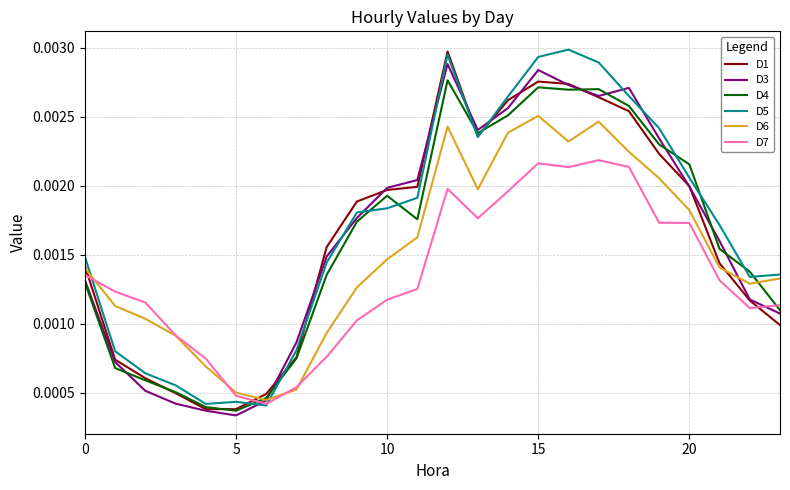

Which series ends up on top after the final intersection of D7 and D1?

D7